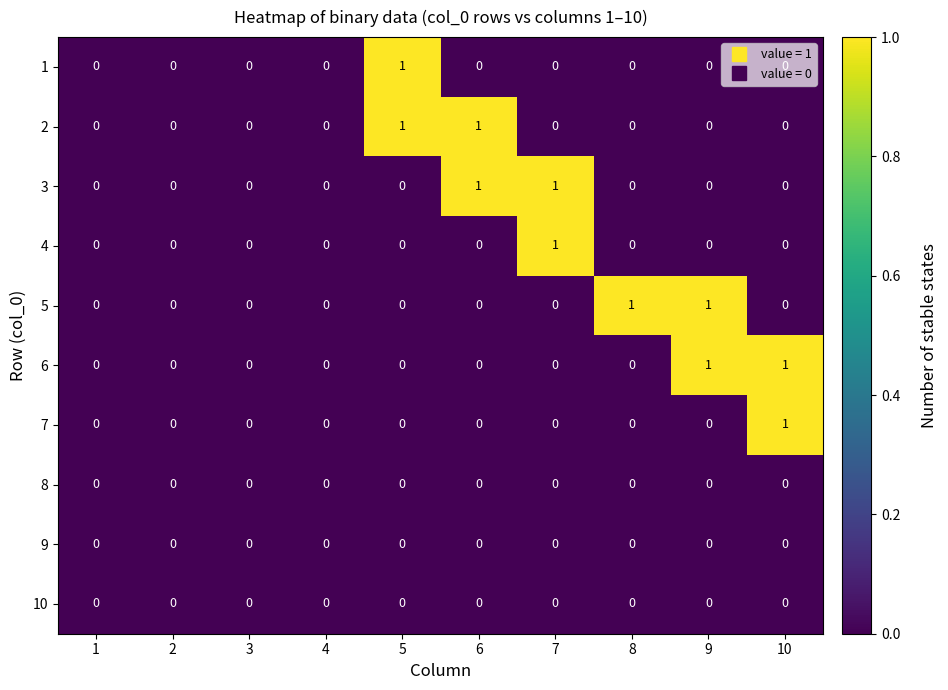

The value of 10 at 3 is 0. True or false?

True